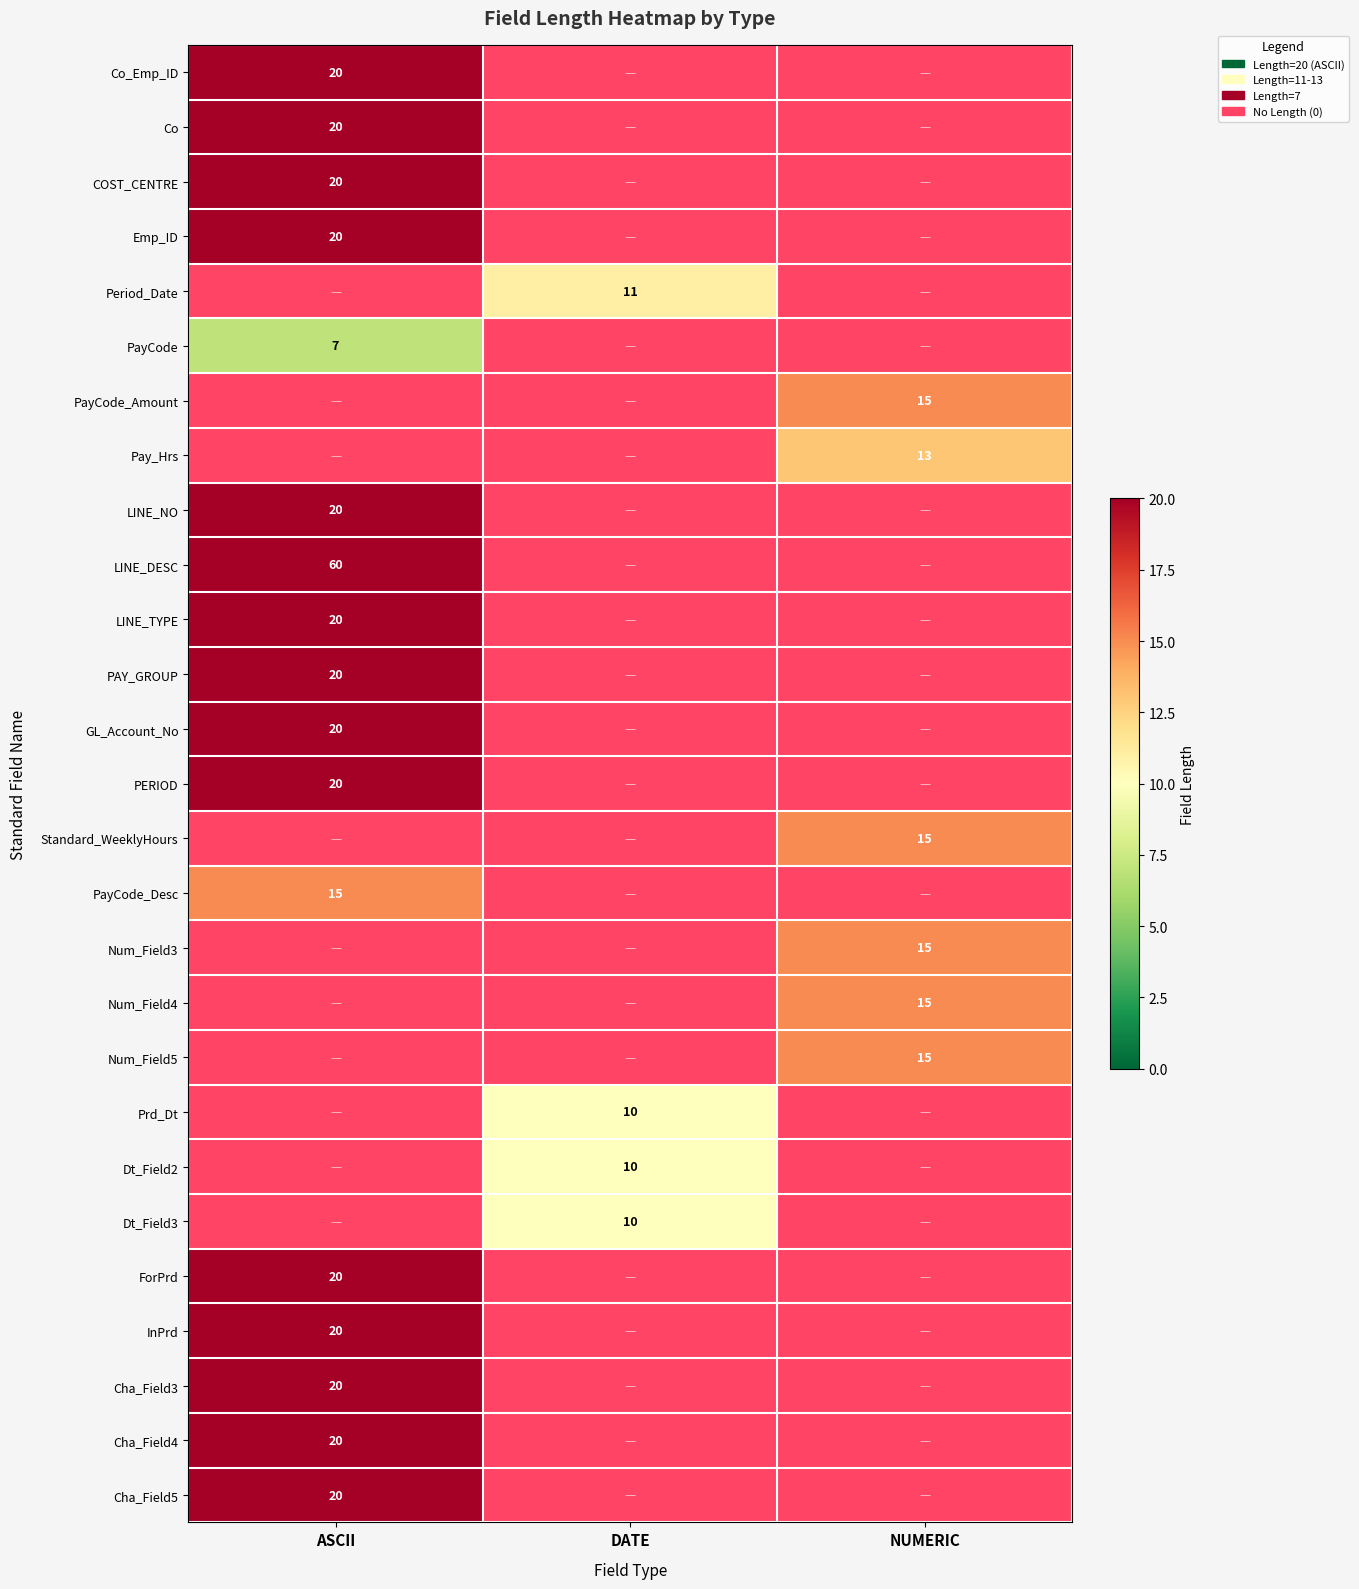

Is it true that Pay_Hrs equals 19.8 at NUMERIC?

False